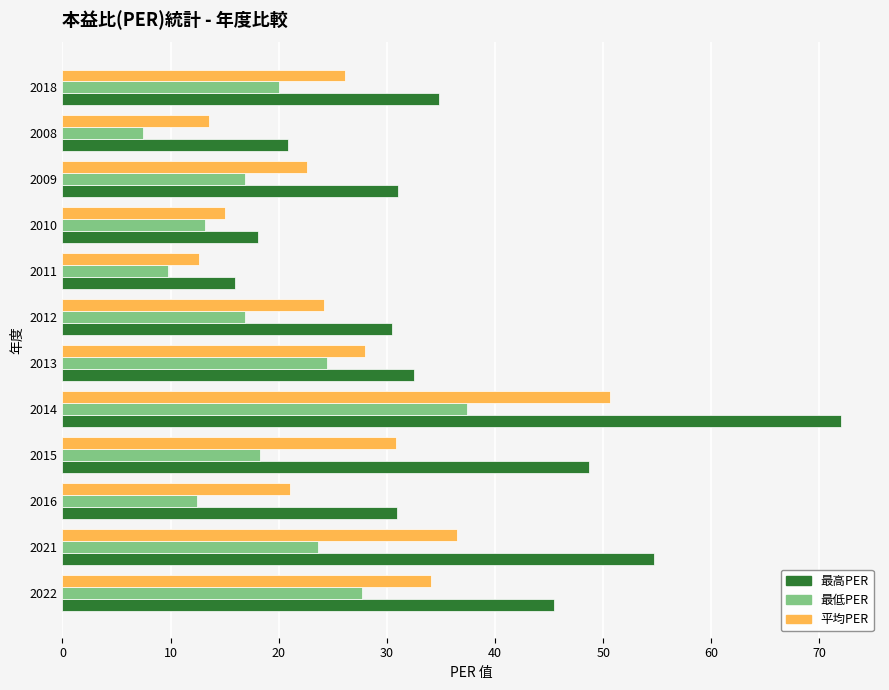

The 平均PER series shows 3.5 at 2008. True or false?

False